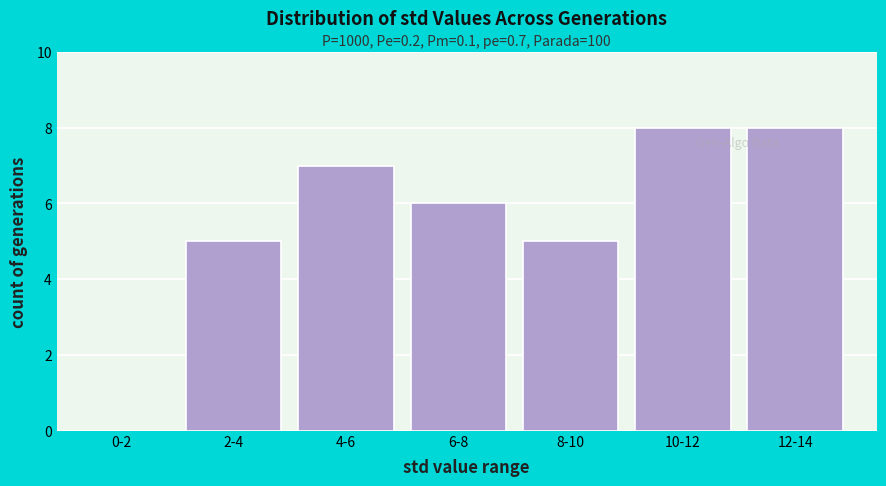

Reading left to right, transcribe all the data shown in this chart.

0-2=0	2-4=5	4-6=7	6-8=6	8-10=5	10-12=8	12-14=8